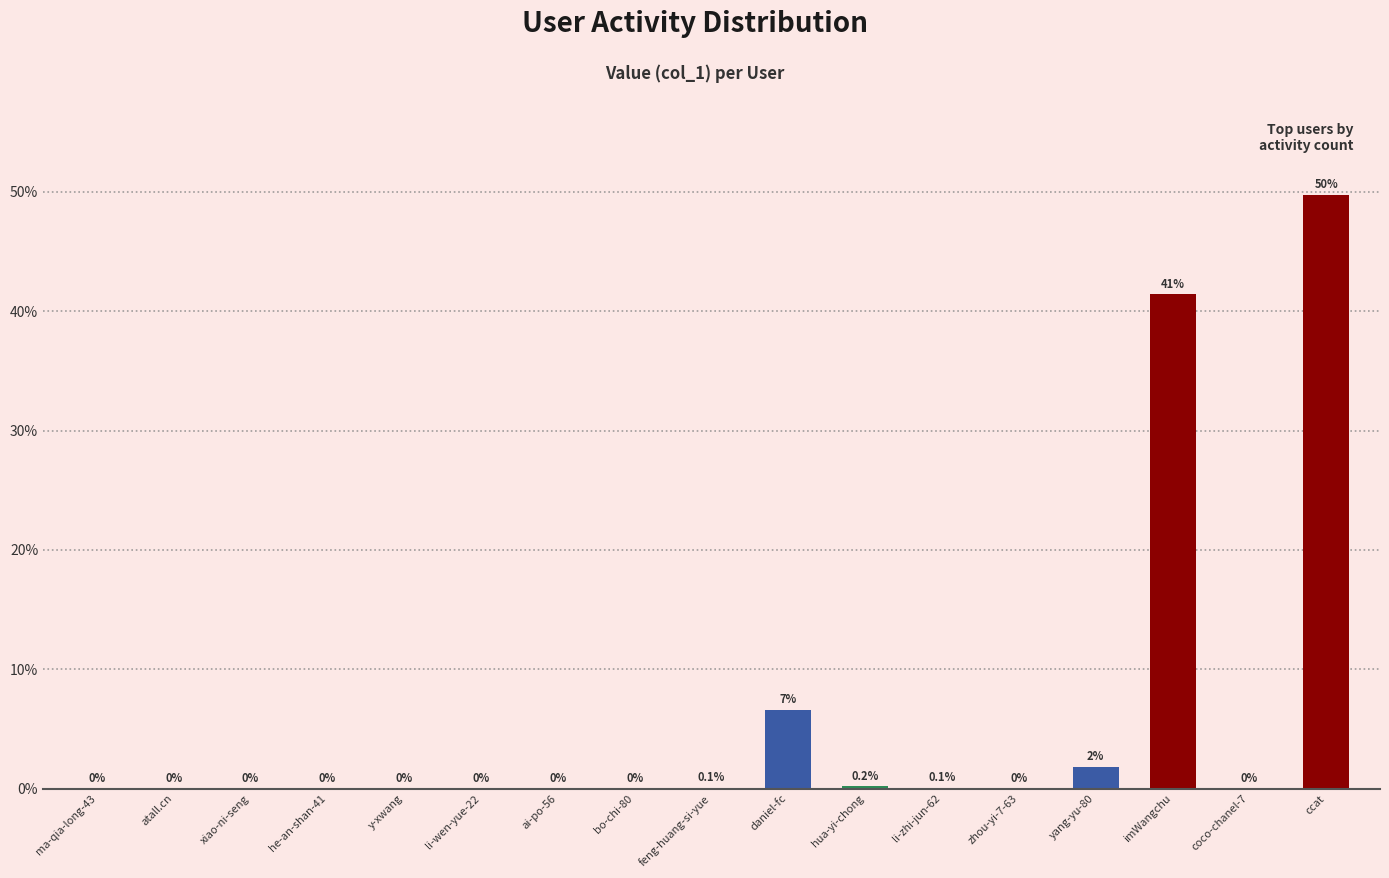

What is the sum of all values?

100.0